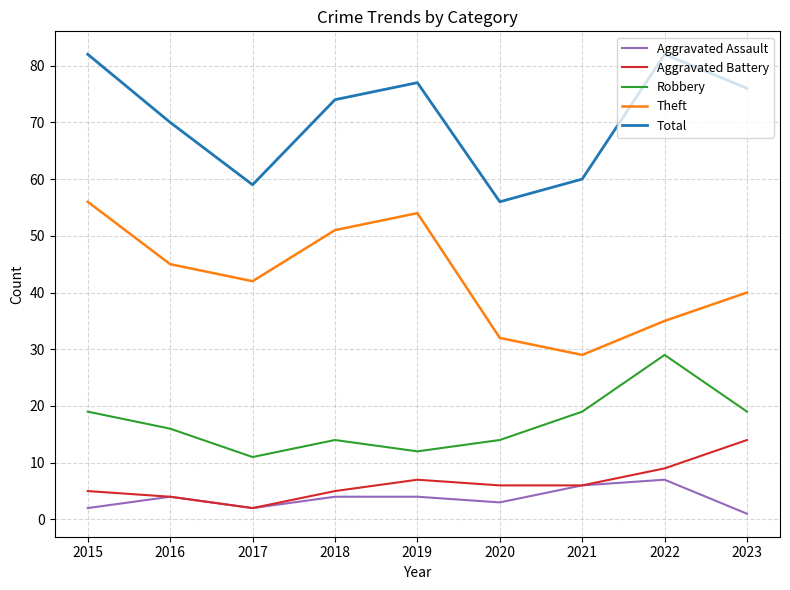

At which category does Total reach its first local peak?

2019